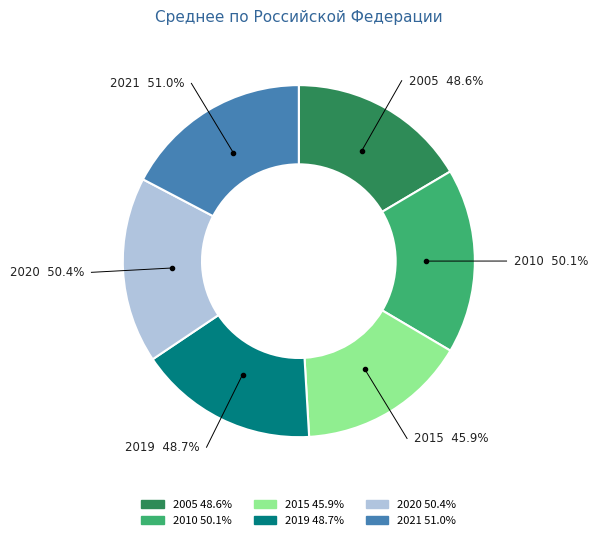

What is the largest slice in the pie chart?

2021